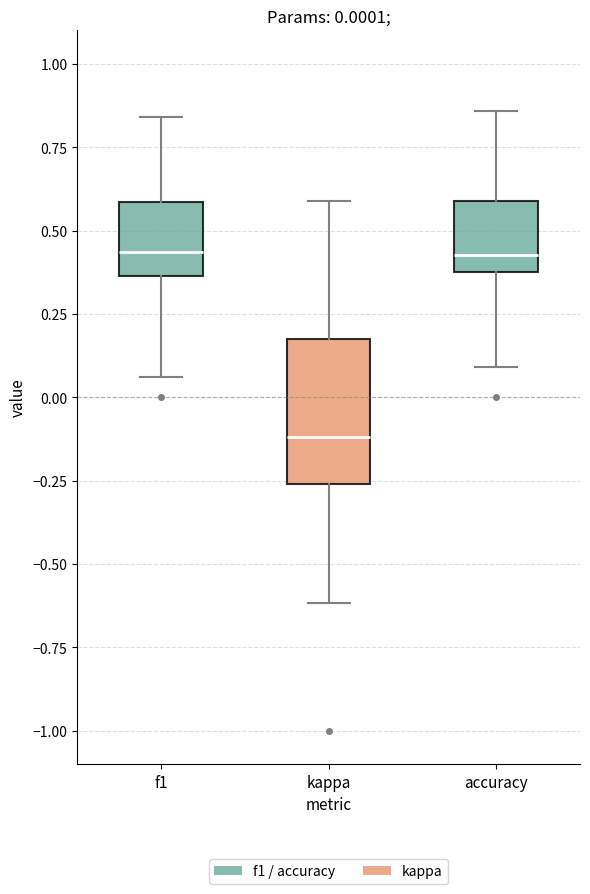

Comparing the boxes themselves (not the whiskers), which one is the tallest?

kappa